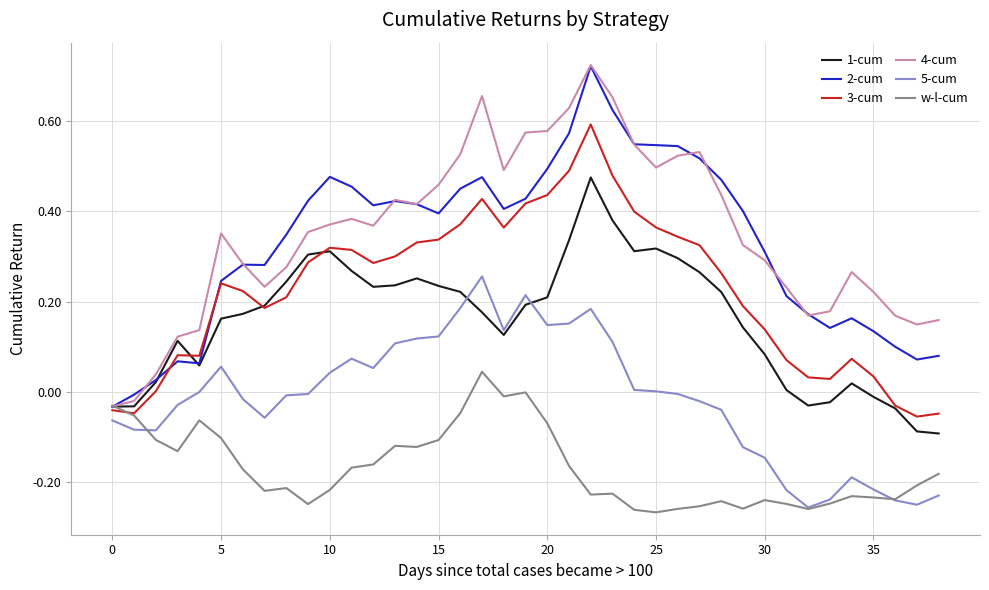

Which series has the widest spread of values?

4-cum